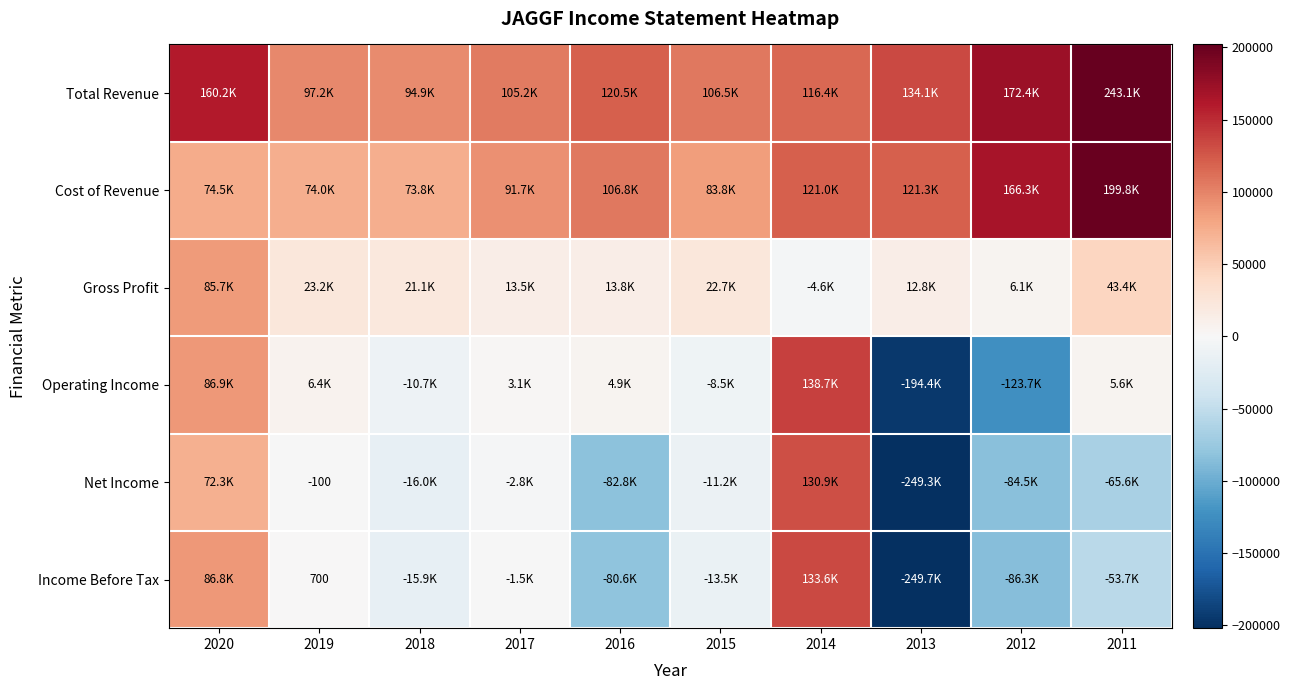

Count the number of data series in this chart.

6